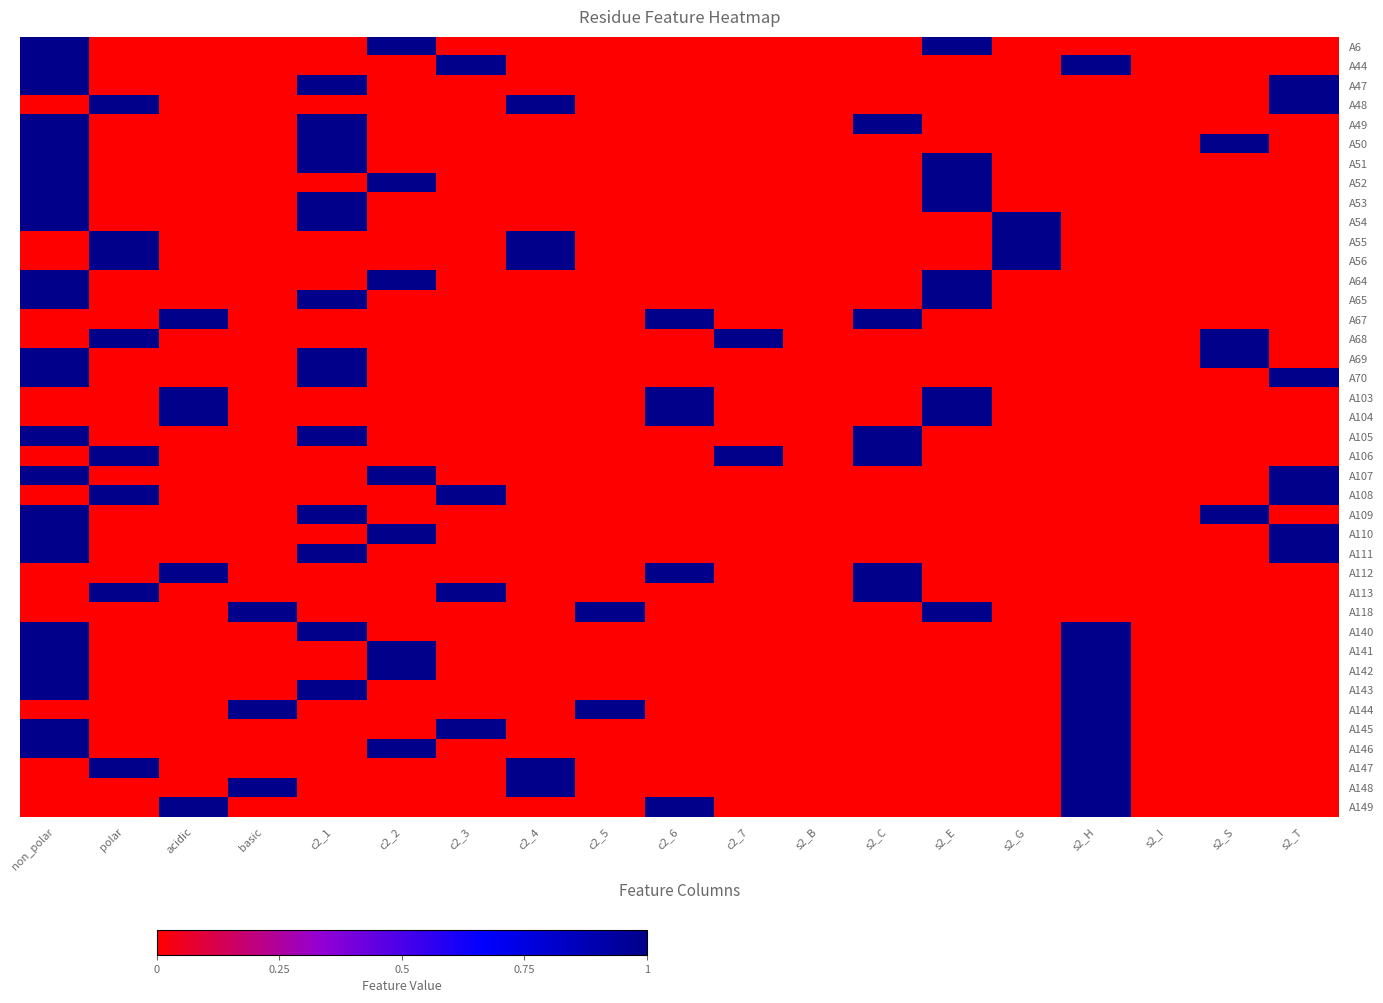

Reading left to right, what are all the values shown in this chart?

A6: non_polar=1	polar=0	acidic=0	basic=0	c2_1=0	c2_2=1	c2_3=0	c2_4=0	c2_5=0	c2_6=0	c2_7=0	s2_B=0	s2_C=0	s2_E=1	s2_G=0	s2_H=0	s2_I=0	s2_S=0	s2_T=0
A44: non_polar=1	polar=0	acidic=0	basic=0	c2_1=0	c2_2=0	c2_3=1	c2_4=0	c2_5=0	c2_6=0	c2_7=0	s2_B=0	s2_C=0	s2_E=0	s2_G=0	s2_H=1	s2_I=0	s2_S=0	s2_T=0
A47: non_polar=1	polar=0	acidic=0	basic=0	c2_1=1	c2_2=0	c2_3=0	c2_4=0	c2_5=0	c2_6=0	c2_7=0	s2_B=0	s2_C=0	s2_E=0	s2_G=0	s2_H=0	s2_I=0	s2_S=0	s2_T=1
A48: non_polar=0	polar=1	acidic=0	basic=0	c2_1=0	c2_2=0	c2_3=0	c2_4=1	c2_5=0	c2_6=0	c2_7=0	s2_B=0	s2_C=0	s2_E=0	s2_G=0	s2_H=0	s2_I=0	s2_S=0	s2_T=1
A49: non_polar=1	polar=0	acidic=0	basic=0	c2_1=1	c2_2=0	c2_3=0	c2_4=0	c2_5=0	c2_6=0	c2_7=0	s2_B=0	s2_C=1	s2_E=0	s2_G=0	s2_H=0	s2_I=0	s2_S=0	s2_T=0
A50: non_polar=1	polar=0	acidic=0	basic=0	c2_1=1	c2_2=0	c2_3=0	c2_4=0	c2_5=0	c2_6=0	c2_7=0	s2_B=0	s2_C=0	s2_E=0	s2_G=0	s2_H=0	s2_I=0	s2_S=1	s2_T=0
A51: non_polar=1	polar=0	acidic=0	basic=0	c2_1=1	c2_2=0	c2_3=0	c2_4=0	c2_5=0	c2_6=0	c2_7=0	s2_B=0	s2_C=0	s2_E=1	s2_G=0	s2_H=0	s2_I=0	s2_S=0	s2_T=0
A52: non_polar=1	polar=0	acidic=0	basic=0	c2_1=0	c2_2=1	c2_3=0	c2_4=0	c2_5=0	c2_6=0	c2_7=0	s2_B=0	s2_C=0	s2_E=1	s2_G=0	s2_H=0	s2_I=0	s2_S=0	s2_T=0
A53: non_polar=1	polar=0	acidic=0	basic=0	c2_1=1	c2_2=0	c2_3=0	c2_4=0	c2_5=0	c2_6=0	c2_7=0	s2_B=0	s2_C=0	s2_E=1	s2_G=0	s2_H=0	s2_I=0	s2_S=0	s2_T=0
A54: non_polar=1	polar=0	acidic=0	basic=0	c2_1=1	c2_2=0	c2_3=0	c2_4=0	c2_5=0	c2_6=0	c2_7=0	s2_B=0	s2_C=0	s2_E=0	s2_G=1	s2_H=0	s2_I=0	s2_S=0	s2_T=0
A55: non_polar=0	polar=1	acidic=0	basic=0	c2_1=0	c2_2=0	c2_3=0	c2_4=1	c2_5=0	c2_6=0	c2_7=0	s2_B=0	s2_C=0	s2_E=0	s2_G=1	s2_H=0	s2_I=0	s2_S=0	s2_T=0
A56: non_polar=0	polar=1	acidic=0	basic=0	c2_1=0	c2_2=0	c2_3=0	c2_4=1	c2_5=0	c2_6=0	c2_7=0	s2_B=0	s2_C=0	s2_E=0	s2_G=1	s2_H=0	s2_I=0	s2_S=0	s2_T=0
A64: non_polar=1	polar=0	acidic=0	basic=0	c2_1=0	c2_2=1	c2_3=0	c2_4=0	c2_5=0	c2_6=0	c2_7=0	s2_B=0	s2_C=0	s2_E=1	s2_G=0	s2_H=0	s2_I=0	s2_S=0	s2_T=0
A65: non_polar=1	polar=0	acidic=0	basic=0	c2_1=1	c2_2=0	c2_3=0	c2_4=0	c2_5=0	c2_6=0	c2_7=0	s2_B=0	s2_C=0	s2_E=1	s2_G=0	s2_H=0	s2_I=0	s2_S=0	s2_T=0
A67: non_polar=0	polar=0	acidic=1	basic=0	c2_1=0	c2_2=0	c2_3=0	c2_4=0	c2_5=0	c2_6=1	c2_7=0	s2_B=0	s2_C=1	s2_E=0	s2_G=0	s2_H=0	s2_I=0	s2_S=0	s2_T=0
A68: non_polar=0	polar=1	acidic=0	basic=0	c2_1=0	c2_2=0	c2_3=0	c2_4=0	c2_5=0	c2_6=0	c2_7=1	s2_B=0	s2_C=0	s2_E=0	s2_G=0	s2_H=0	s2_I=0	s2_S=1	s2_T=0
A69: non_polar=1	polar=0	acidic=0	basic=0	c2_1=1	c2_2=0	c2_3=0	c2_4=0	c2_5=0	c2_6=0	c2_7=0	s2_B=0	s2_C=0	s2_E=0	s2_G=0	s2_H=0	s2_I=0	s2_S=1	s2_T=0
A70: non_polar=1	polar=0	acidic=0	basic=0	c2_1=1	c2_2=0	c2_3=0	c2_4=0	c2_5=0	c2_6=0	c2_7=0	s2_B=0	s2_C=0	s2_E=0	s2_G=0	s2_H=0	s2_I=0	s2_S=0	s2_T=1
A103: non_polar=0	polar=0	acidic=1	basic=0	c2_1=0	c2_2=0	c2_3=0	c2_4=0	c2_5=0	c2_6=1	c2_7=0	s2_B=0	s2_C=0	s2_E=1	s2_G=0	s2_H=0	s2_I=0	s2_S=0	s2_T=0
A104: non_polar=0	polar=0	acidic=1	basic=0	c2_1=0	c2_2=0	c2_3=0	c2_4=0	c2_5=0	c2_6=1	c2_7=0	s2_B=0	s2_C=0	s2_E=1	s2_G=0	s2_H=0	s2_I=0	s2_S=0	s2_T=0
A105: non_polar=1	polar=0	acidic=0	basic=0	c2_1=1	c2_2=0	c2_3=0	c2_4=0	c2_5=0	c2_6=0	c2_7=0	s2_B=0	s2_C=1	s2_E=0	s2_G=0	s2_H=0	s2_I=0	s2_S=0	s2_T=0
A106: non_polar=0	polar=1	acidic=0	basic=0	c2_1=0	c2_2=0	c2_3=0	c2_4=0	c2_5=0	c2_6=0	c2_7=1	s2_B=0	s2_C=1	s2_E=0	s2_G=0	s2_H=0	s2_I=0	s2_S=0	s2_T=0
A107: non_polar=1	polar=0	acidic=0	basic=0	c2_1=0	c2_2=1	c2_3=0	c2_4=0	c2_5=0	c2_6=0	c2_7=0	s2_B=0	s2_C=0	s2_E=0	s2_G=0	s2_H=0	s2_I=0	s2_S=0	s2_T=1
A108: non_polar=0	polar=1	acidic=0	basic=0	c2_1=0	c2_2=0	c2_3=1	c2_4=0	c2_5=0	c2_6=0	c2_7=0	s2_B=0	s2_C=0	s2_E=0	s2_G=0	s2_H=0	s2_I=0	s2_S=0	s2_T=1
A109: non_polar=1	polar=0	acidic=0	basic=0	c2_1=1	c2_2=0	c2_3=0	c2_4=0	c2_5=0	c2_6=0	c2_7=0	s2_B=0	s2_C=0	s2_E=0	s2_G=0	s2_H=0	s2_I=0	s2_S=1	s2_T=0
A110: non_polar=1	polar=0	acidic=0	basic=0	c2_1=0	c2_2=1	c2_3=0	c2_4=0	c2_5=0	c2_6=0	c2_7=0	s2_B=0	s2_C=0	s2_E=0	s2_G=0	s2_H=0	s2_I=0	s2_S=0	s2_T=1
A111: non_polar=1	polar=0	acidic=0	basic=0	c2_1=1	c2_2=0	c2_3=0	c2_4=0	c2_5=0	c2_6=0	c2_7=0	s2_B=0	s2_C=0	s2_E=0	s2_G=0	s2_H=0	s2_I=0	s2_S=0	s2_T=1
A112: non_polar=0	polar=0	acidic=1	basic=0	c2_1=0	c2_2=0	c2_3=0	c2_4=0	c2_5=0	c2_6=1	c2_7=0	s2_B=0	s2_C=1	s2_E=0	s2_G=0	s2_H=0	s2_I=0	s2_S=0	s2_T=0
A113: non_polar=0	polar=1	acidic=0	basic=0	c2_1=0	c2_2=0	c2_3=1	c2_4=0	c2_5=0	c2_6=0	c2_7=0	s2_B=0	s2_C=1	s2_E=0	s2_G=0	s2_H=0	s2_I=0	s2_S=0	s2_T=0
A118: non_polar=0	polar=0	acidic=0	basic=1	c2_1=0	c2_2=0	c2_3=0	c2_4=0	c2_5=1	c2_6=0	c2_7=0	s2_B=0	s2_C=0	s2_E=1	s2_G=0	s2_H=0	s2_I=0	s2_S=0	s2_T=0
A140: non_polar=1	polar=0	acidic=0	basic=0	c2_1=1	c2_2=0	c2_3=0	c2_4=0	c2_5=0	c2_6=0	c2_7=0	s2_B=0	s2_C=0	s2_E=0	s2_G=0	s2_H=1	s2_I=0	s2_S=0	s2_T=0
A141: non_polar=1	polar=0	acidic=0	basic=0	c2_1=0	c2_2=1	c2_3=0	c2_4=0	c2_5=0	c2_6=0	c2_7=0	s2_B=0	s2_C=0	s2_E=0	s2_G=0	s2_H=1	s2_I=0	s2_S=0	s2_T=0
A142: non_polar=1	polar=0	acidic=0	basic=0	c2_1=0	c2_2=1	c2_3=0	c2_4=0	c2_5=0	c2_6=0	c2_7=0	s2_B=0	s2_C=0	s2_E=0	s2_G=0	s2_H=1	s2_I=0	s2_S=0	s2_T=0
A143: non_polar=1	polar=0	acidic=0	basic=0	c2_1=1	c2_2=0	c2_3=0	c2_4=0	c2_5=0	c2_6=0	c2_7=0	s2_B=0	s2_C=0	s2_E=0	s2_G=0	s2_H=1	s2_I=0	s2_S=0	s2_T=0
A144: non_polar=0	polar=0	acidic=0	basic=1	c2_1=0	c2_2=0	c2_3=0	c2_4=0	c2_5=1	c2_6=0	c2_7=0	s2_B=0	s2_C=0	s2_E=0	s2_G=0	s2_H=1	s2_I=0	s2_S=0	s2_T=0
A145: non_polar=1	polar=0	acidic=0	basic=0	c2_1=0	c2_2=0	c2_3=1	c2_4=0	c2_5=0	c2_6=0	c2_7=0	s2_B=0	s2_C=0	s2_E=0	s2_G=0	s2_H=1	s2_I=0	s2_S=0	s2_T=0
A146: non_polar=1	polar=0	acidic=0	basic=0	c2_1=0	c2_2=1	c2_3=0	c2_4=0	c2_5=0	c2_6=0	c2_7=0	s2_B=0	s2_C=0	s2_E=0	s2_G=0	s2_H=1	s2_I=0	s2_S=0	s2_T=0
A147: non_polar=0	polar=1	acidic=0	basic=0	c2_1=0	c2_2=0	c2_3=0	c2_4=1	c2_5=0	c2_6=0	c2_7=0	s2_B=0	s2_C=0	s2_E=0	s2_G=0	s2_H=1	s2_I=0	s2_S=0	s2_T=0
A148: non_polar=0	polar=0	acidic=0	basic=1	c2_1=0	c2_2=0	c2_3=0	c2_4=1	c2_5=0	c2_6=0	c2_7=0	s2_B=0	s2_C=0	s2_E=0	s2_G=0	s2_H=1	s2_I=0	s2_S=0	s2_T=0
A149: non_polar=0	polar=0	acidic=1	basic=0	c2_1=0	c2_2=0	c2_3=0	c2_4=0	c2_5=0	c2_6=1	c2_7=0	s2_B=0	s2_C=0	s2_E=0	s2_G=0	s2_H=1	s2_I=0	s2_S=0	s2_T=0